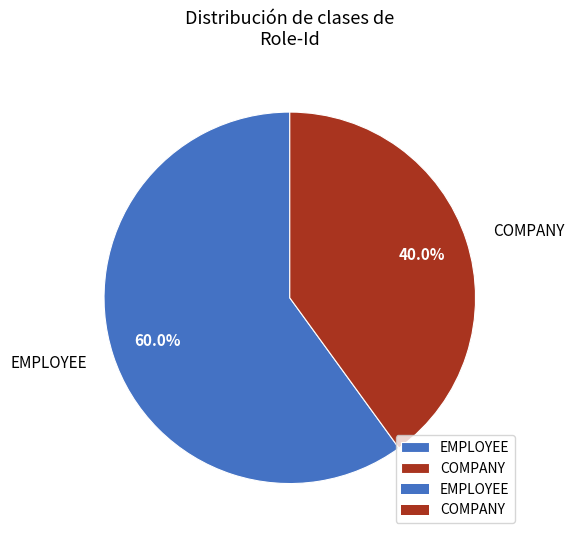

Which slice is the largest?

EMPLOYEE